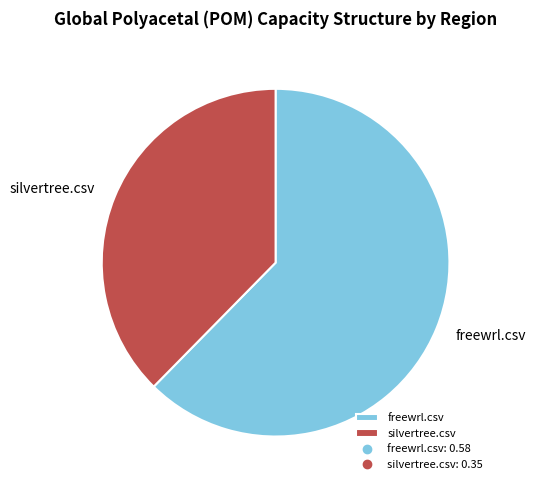

Is the sum of freewrl.csv and silvertree.csv greater than half?

Yes